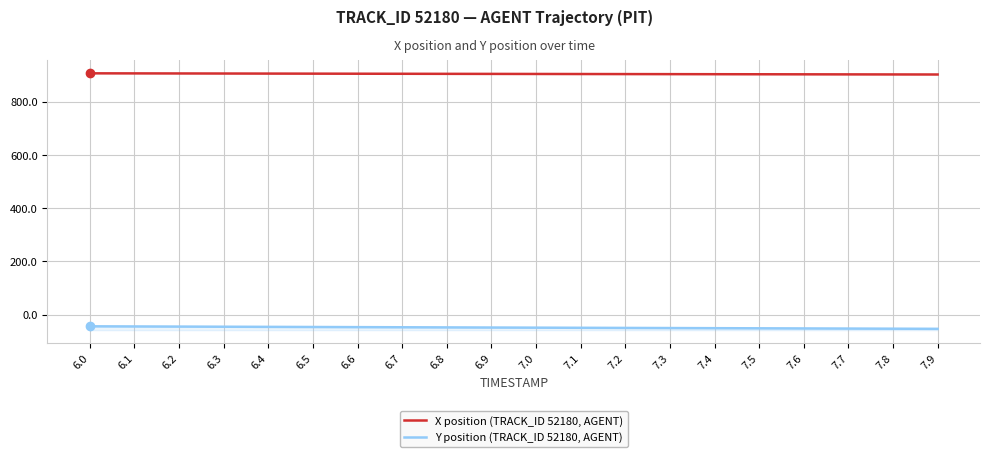

Reading left to right, extract all data points from this chart.

X position (TRACK_ID 52180, AGENT): 6.0=907.4	6.1=907.1	6.2=906.9	6.3=906.6	6.4=906.4	6.5=906.1	6.6=905.9	6.7=905.7	6.8=905.4	6.9=905.2	7.0=905.0	7.1=904.7	7.2=904.5	7.3=904.3	7.4=904.1	7.5=903.8	7.6=903.6	7.7=903.4	7.8=903.2	7.9=902.9
Y position (TRACK_ID 52180, AGENT): 6.0=-44.3	6.1=-44.8	6.2=-45.3	6.3=-45.8	6.4=-46.3	6.5=-46.9	6.6=-47.4	6.7=-47.9	6.8=-48.4	6.9=-48.9	7.0=-49.4	7.1=-49.8	7.2=-50.3	7.3=-50.8	7.4=-51.3	7.5=-51.8	7.6=-52.3	7.7=-52.8	7.8=-53.3	7.9=-53.7